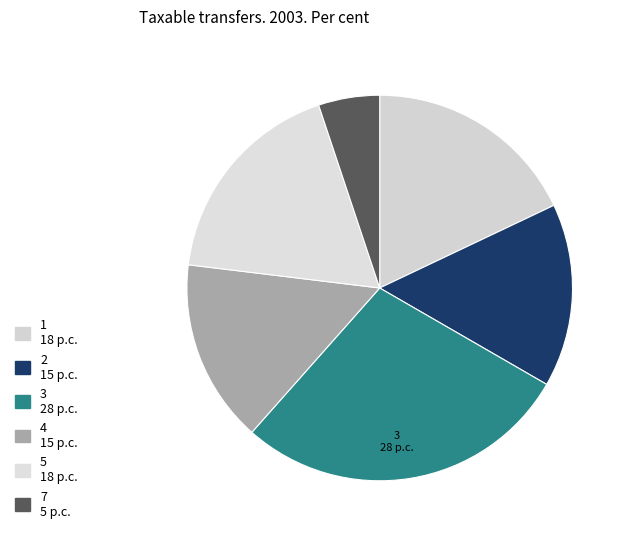

Is the sum of 7 and 3 greater than half?

No